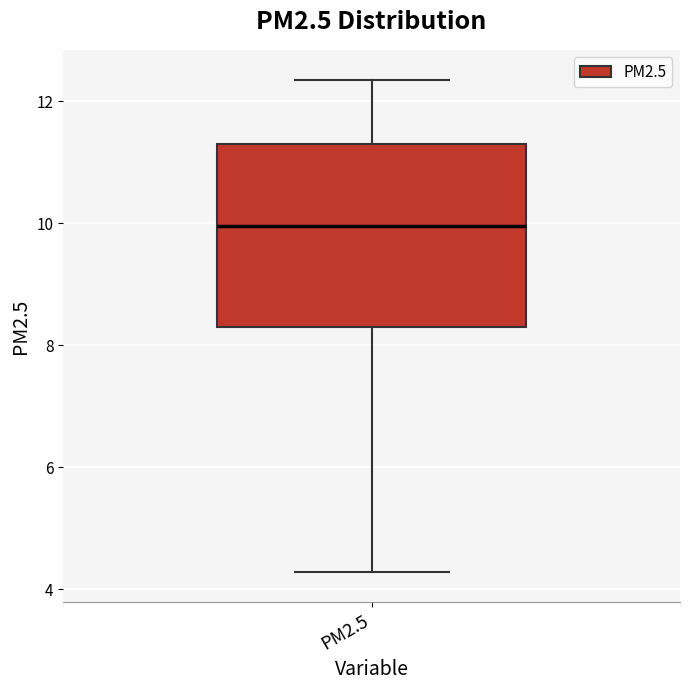

Where is the upper edge of the box for PM2.5 on the y-axis? The values are not printed on the chart, so give them approximately, as read against the axis.

11.2